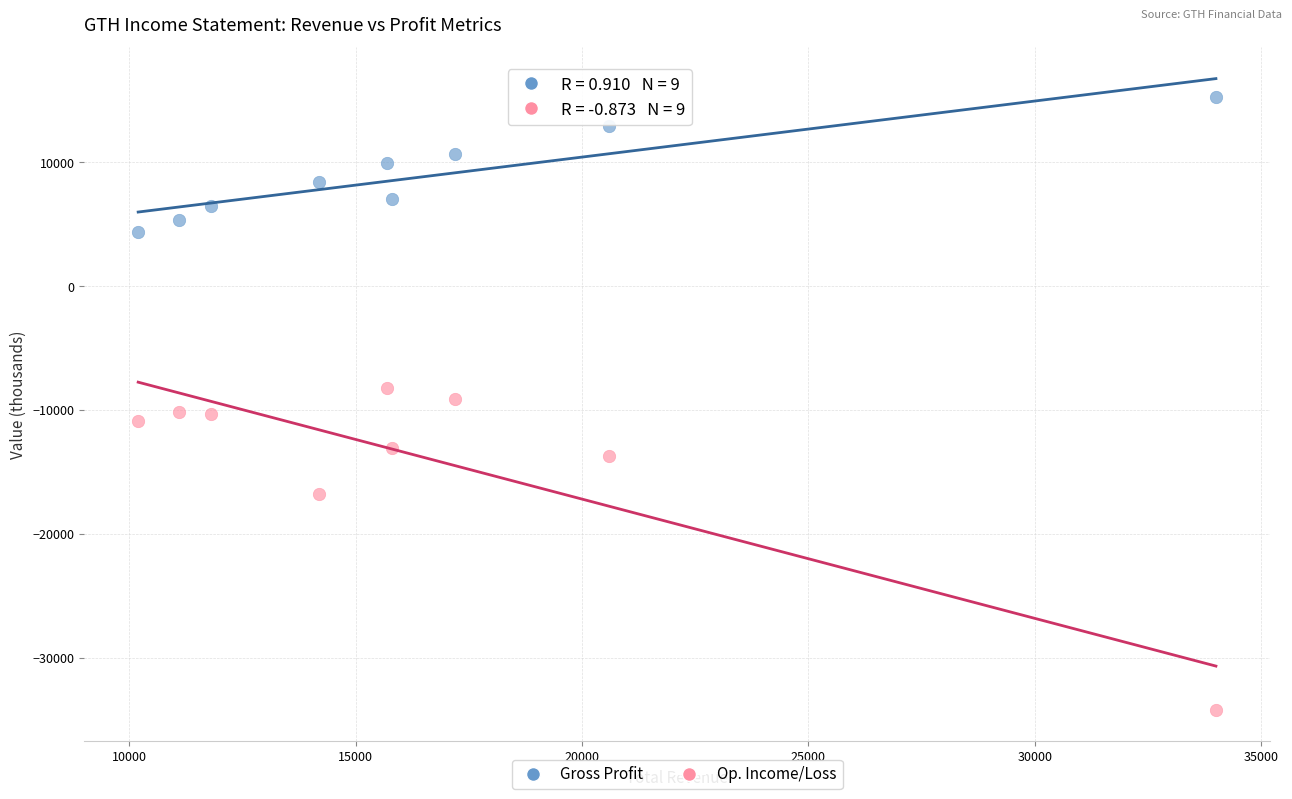

Across all data points, what is the range of Y values (max minus min)?

49500